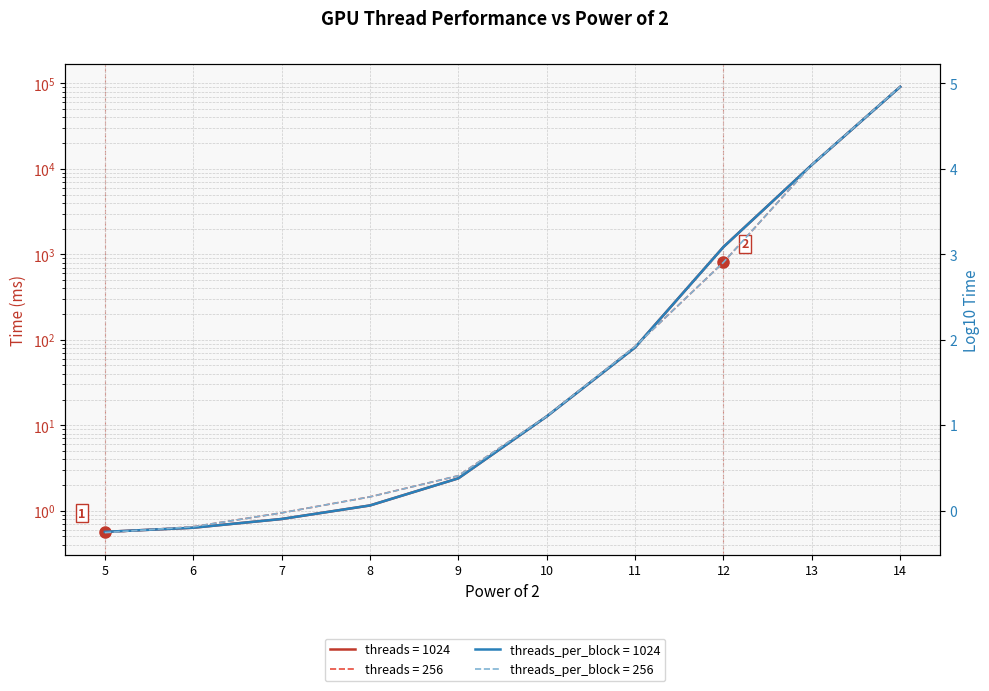

Is this an area chart (filled region under the line)?

No